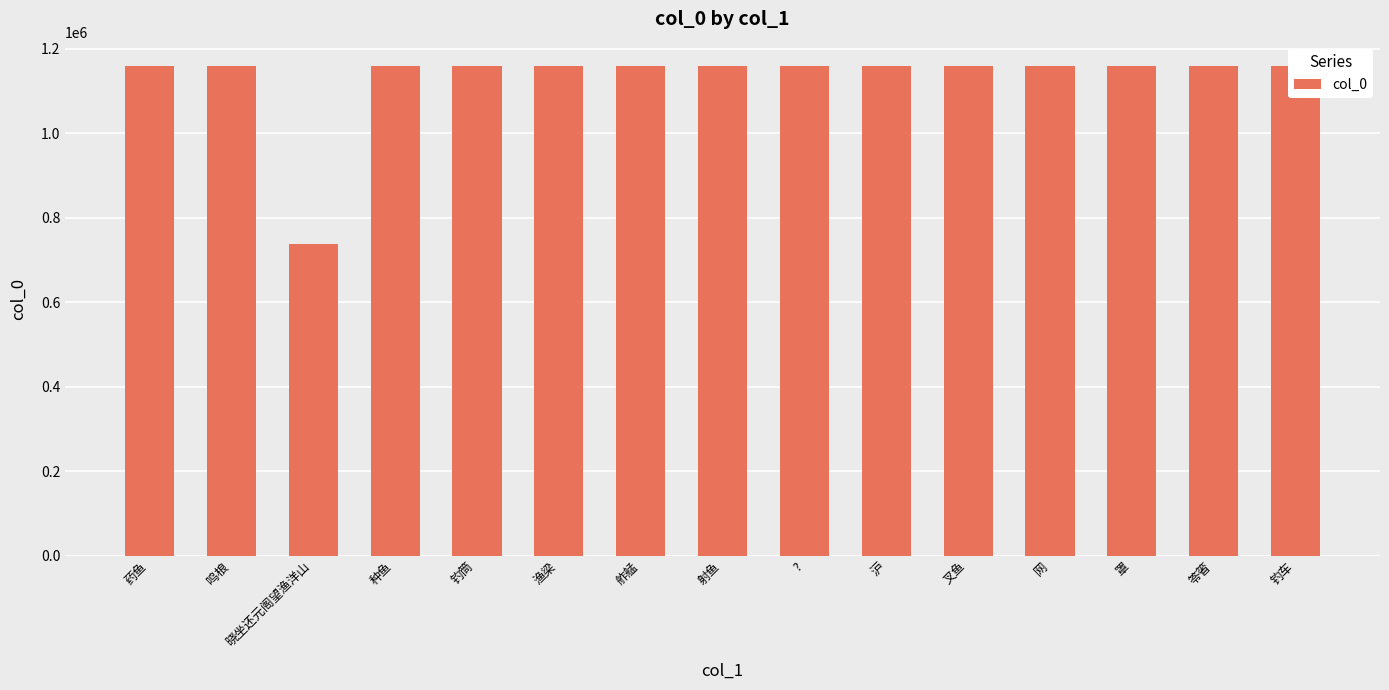

At which label does the data first exceed 1158273?

药鱼